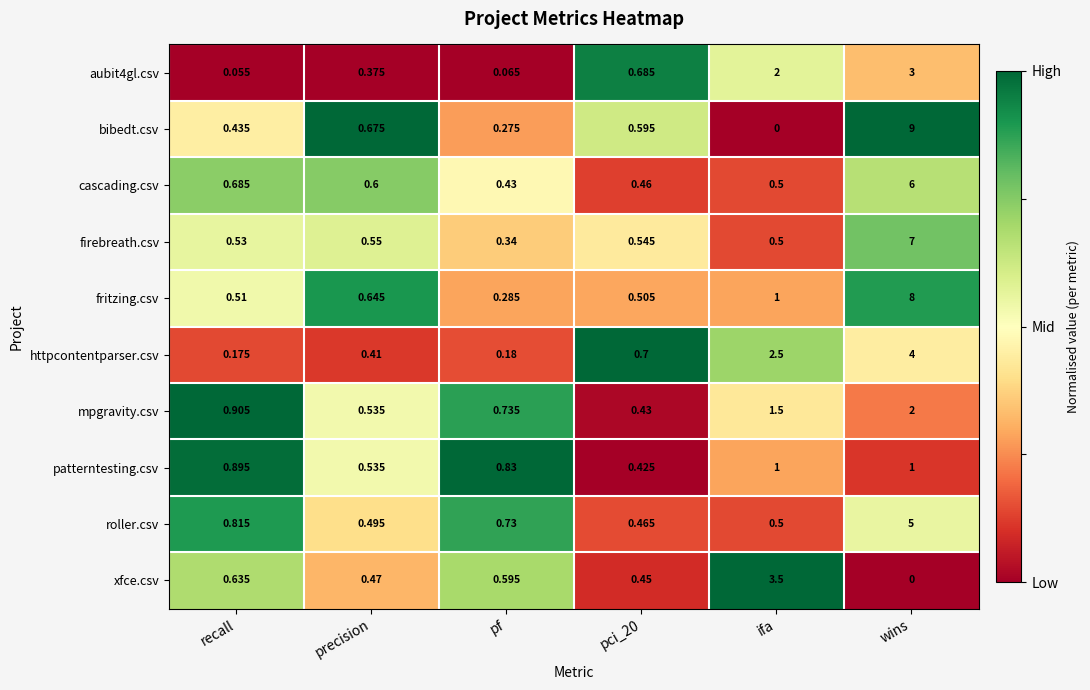

Which category has the lowest value in the bibedt.csv series?

ifa